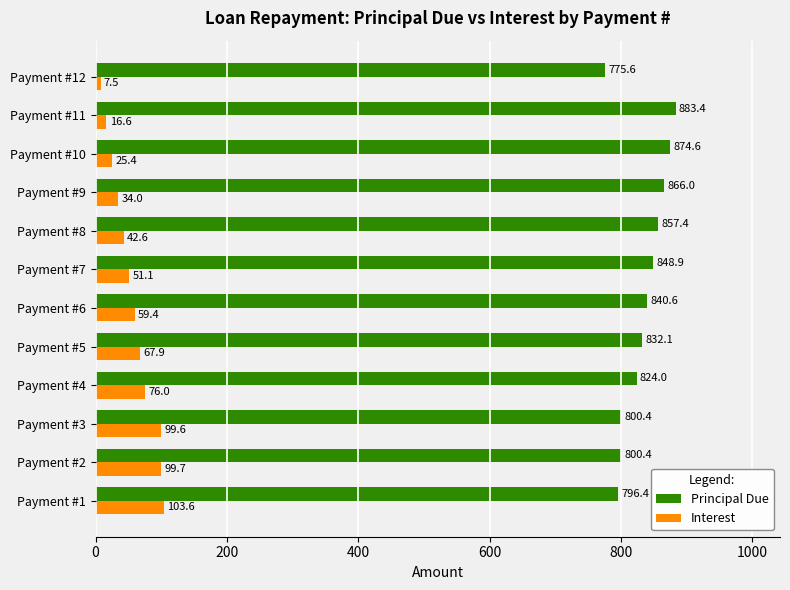

Which series has the widest spread of values?

Principal Due